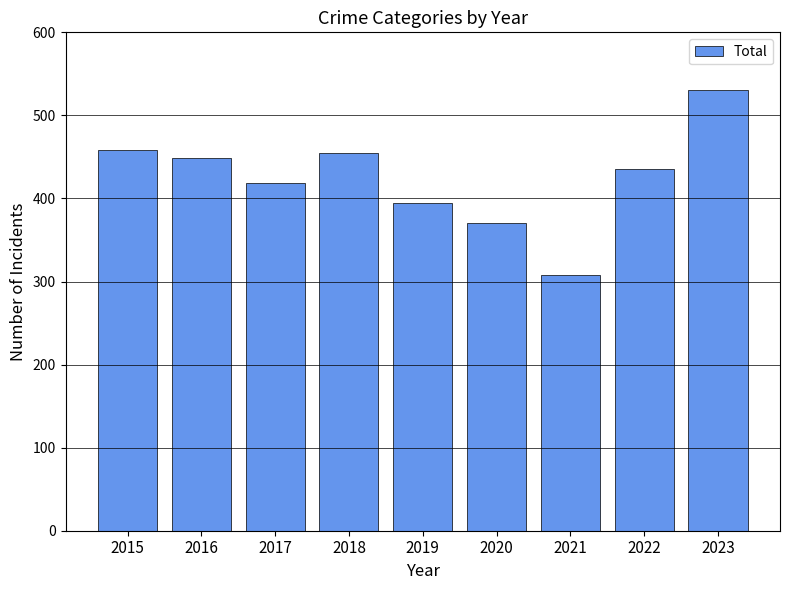

Read the value at 2015.

458